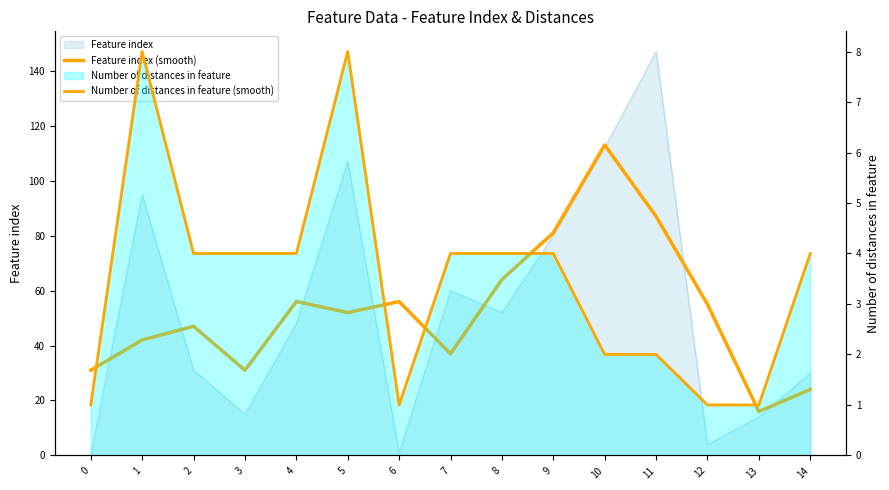

Where does the Number of distances in feature (smooth) series first go above 4?

1